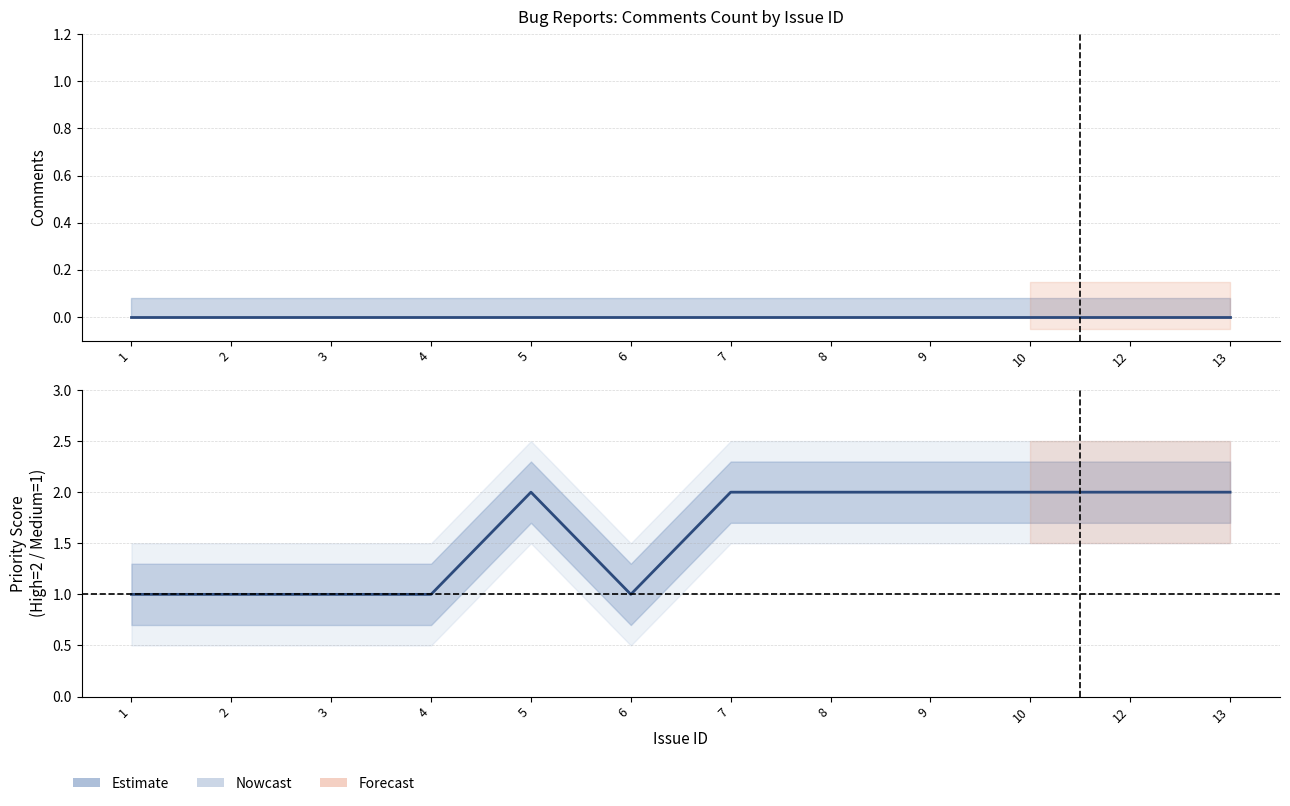

Reading left to right, what are all the values shown in this chart?

Estimate: 1	1	1	1	2	1	2	2	2	2	2	2
Comments: 0	0	0	0	0	0	0	0	0	0	0	0